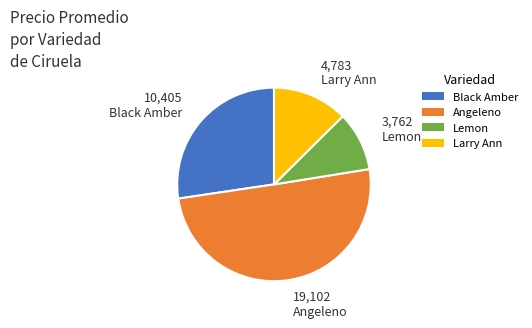

Count the number of slices in the pie.

4